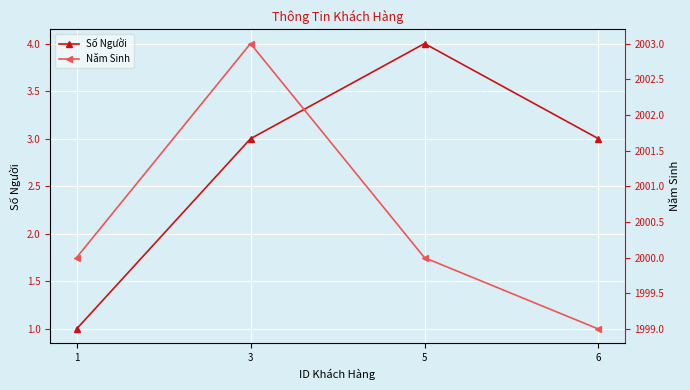

The Số Người series shows 5 at 6. True or false?

False